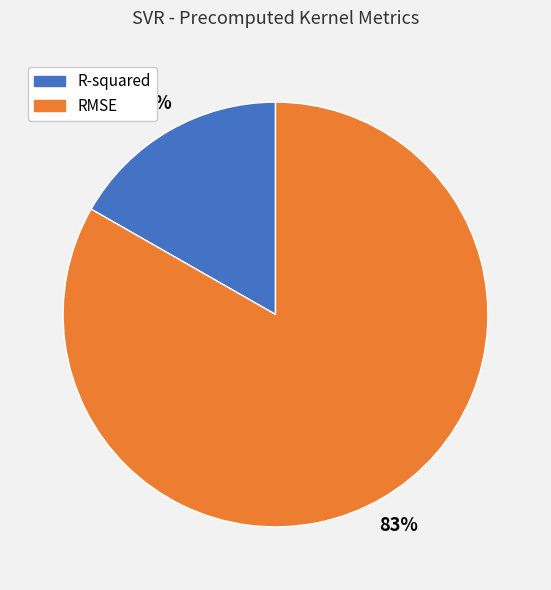

Which has a higher value, RMSE or R-squared?

RMSE